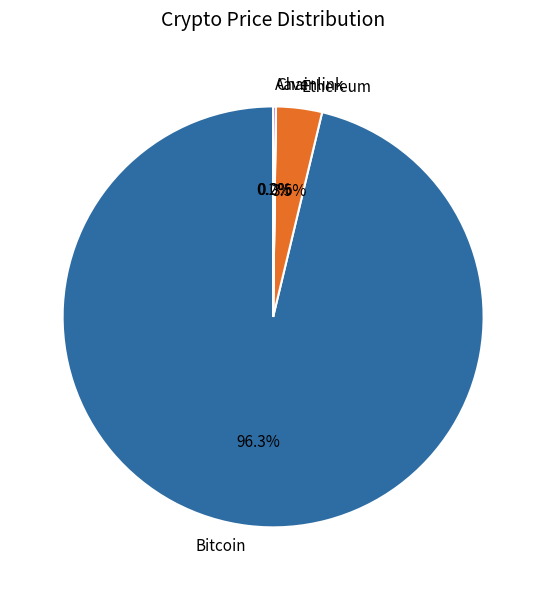

How much of the chart is everything except Bitcoin?

3.7%